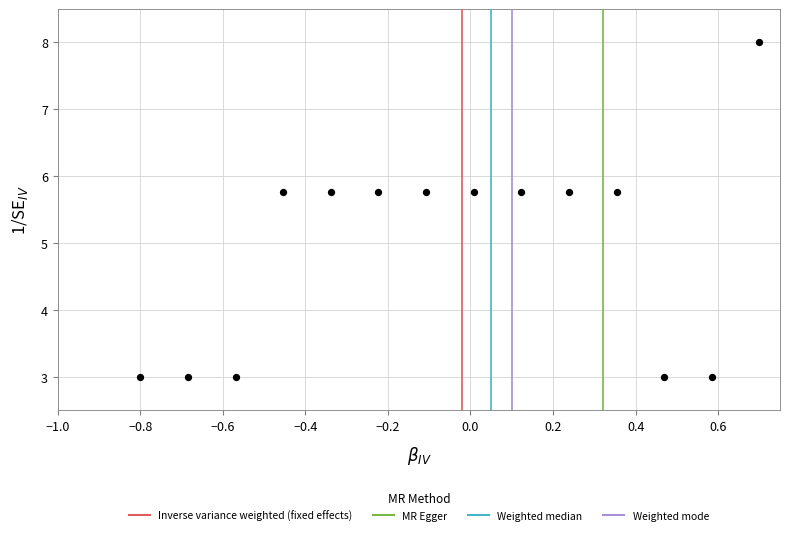

What is the range of X values (max minus min)?

1.5